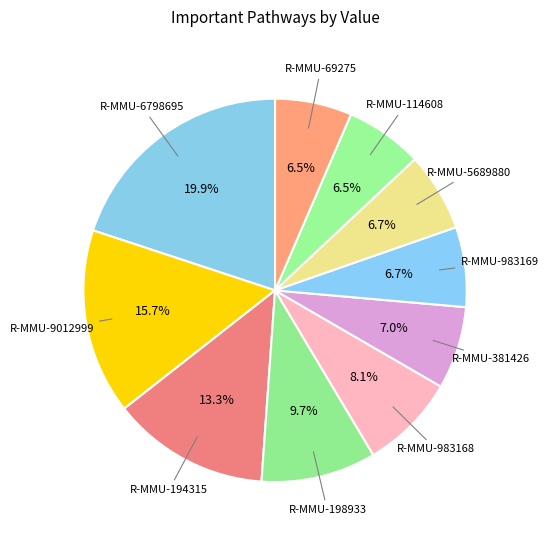

Count the number of slices in the pie.

10